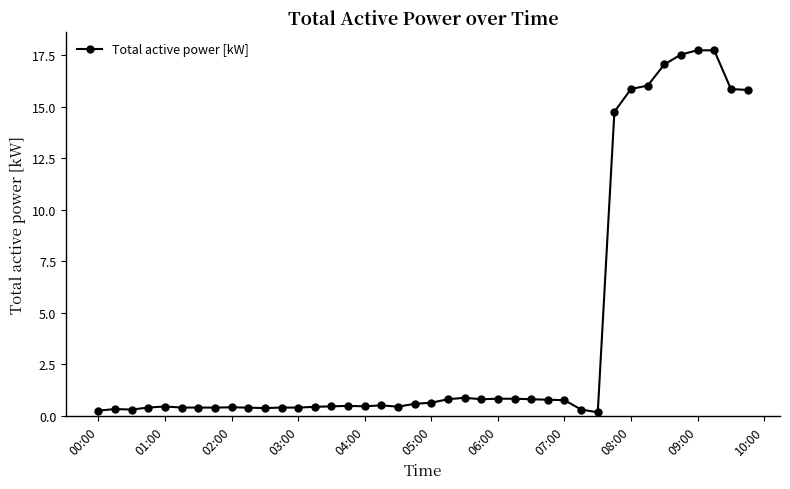

True or false: there are more than 1 points higher than both neighbors.

True